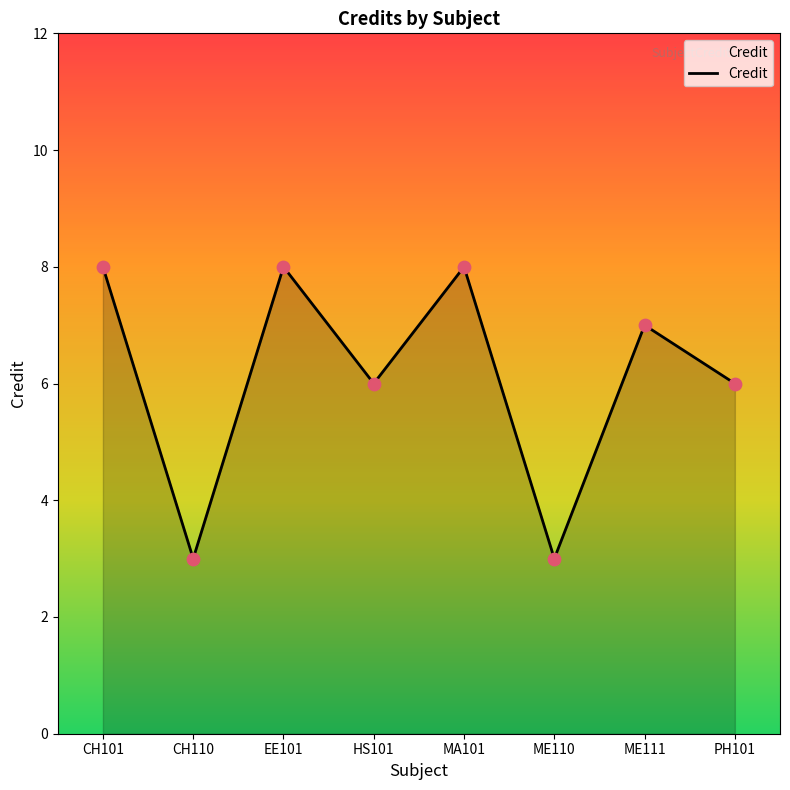

What is the ratio of the value at MA101 to the value at ME111?

1.1